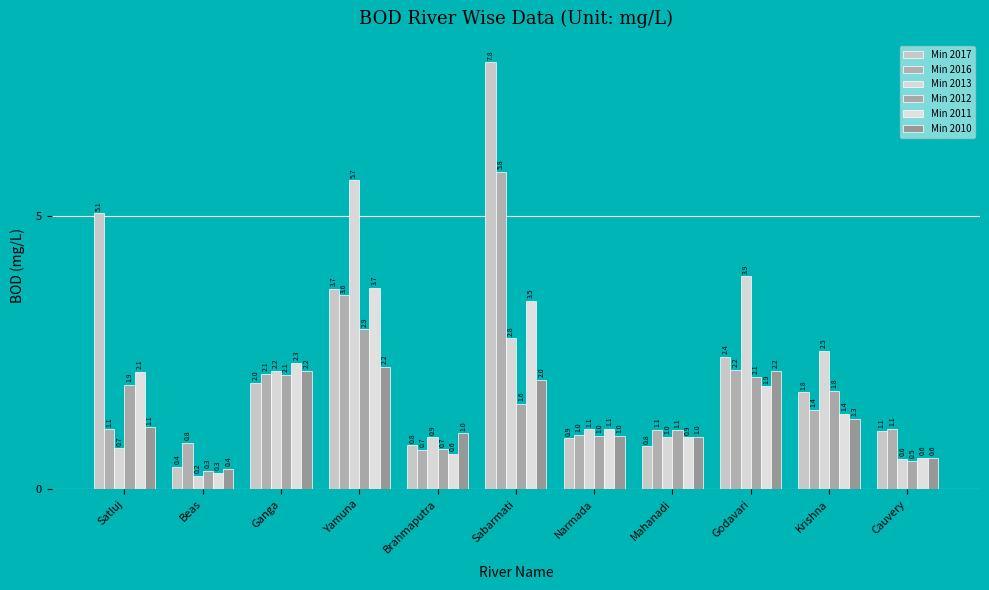

The Min 2013 series shows 0.6 at Cauvery. True or false?

True